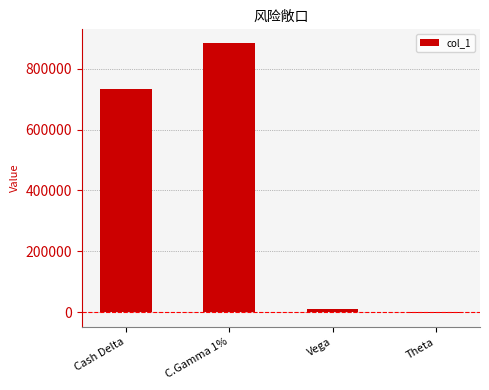

How many values are below 734653?

2